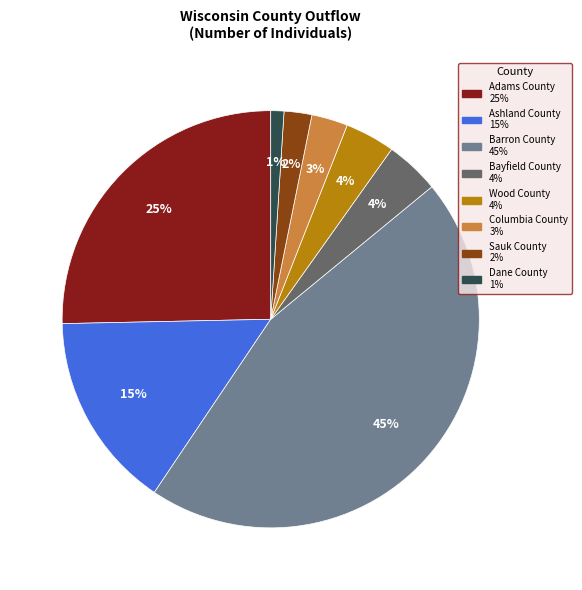

Do Adams County and Ashland County together represent more than half of the pie?

No